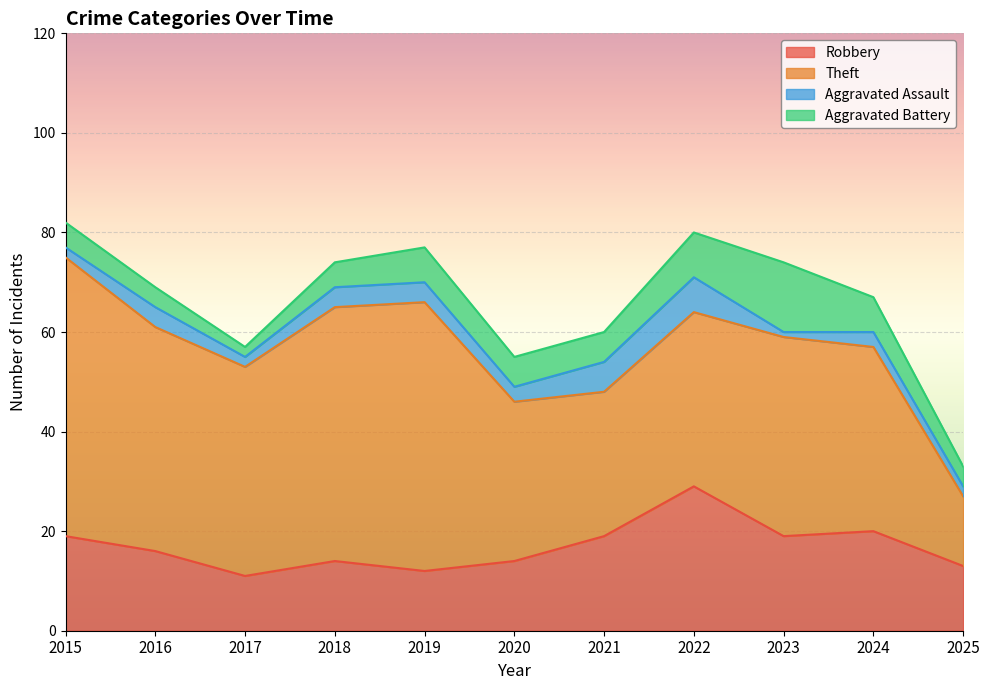

What is the lowest value of the Aggravated Battery series?

2